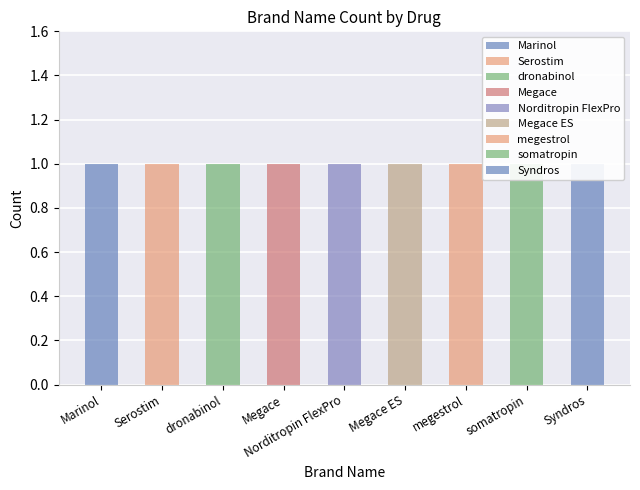

List the labels in order of Marinol value, smallest first.

Serostim, dronabinol, Megace, Norditropin FlexPro, Megace ES, megestrol, somatropin, Syndros, Marinol